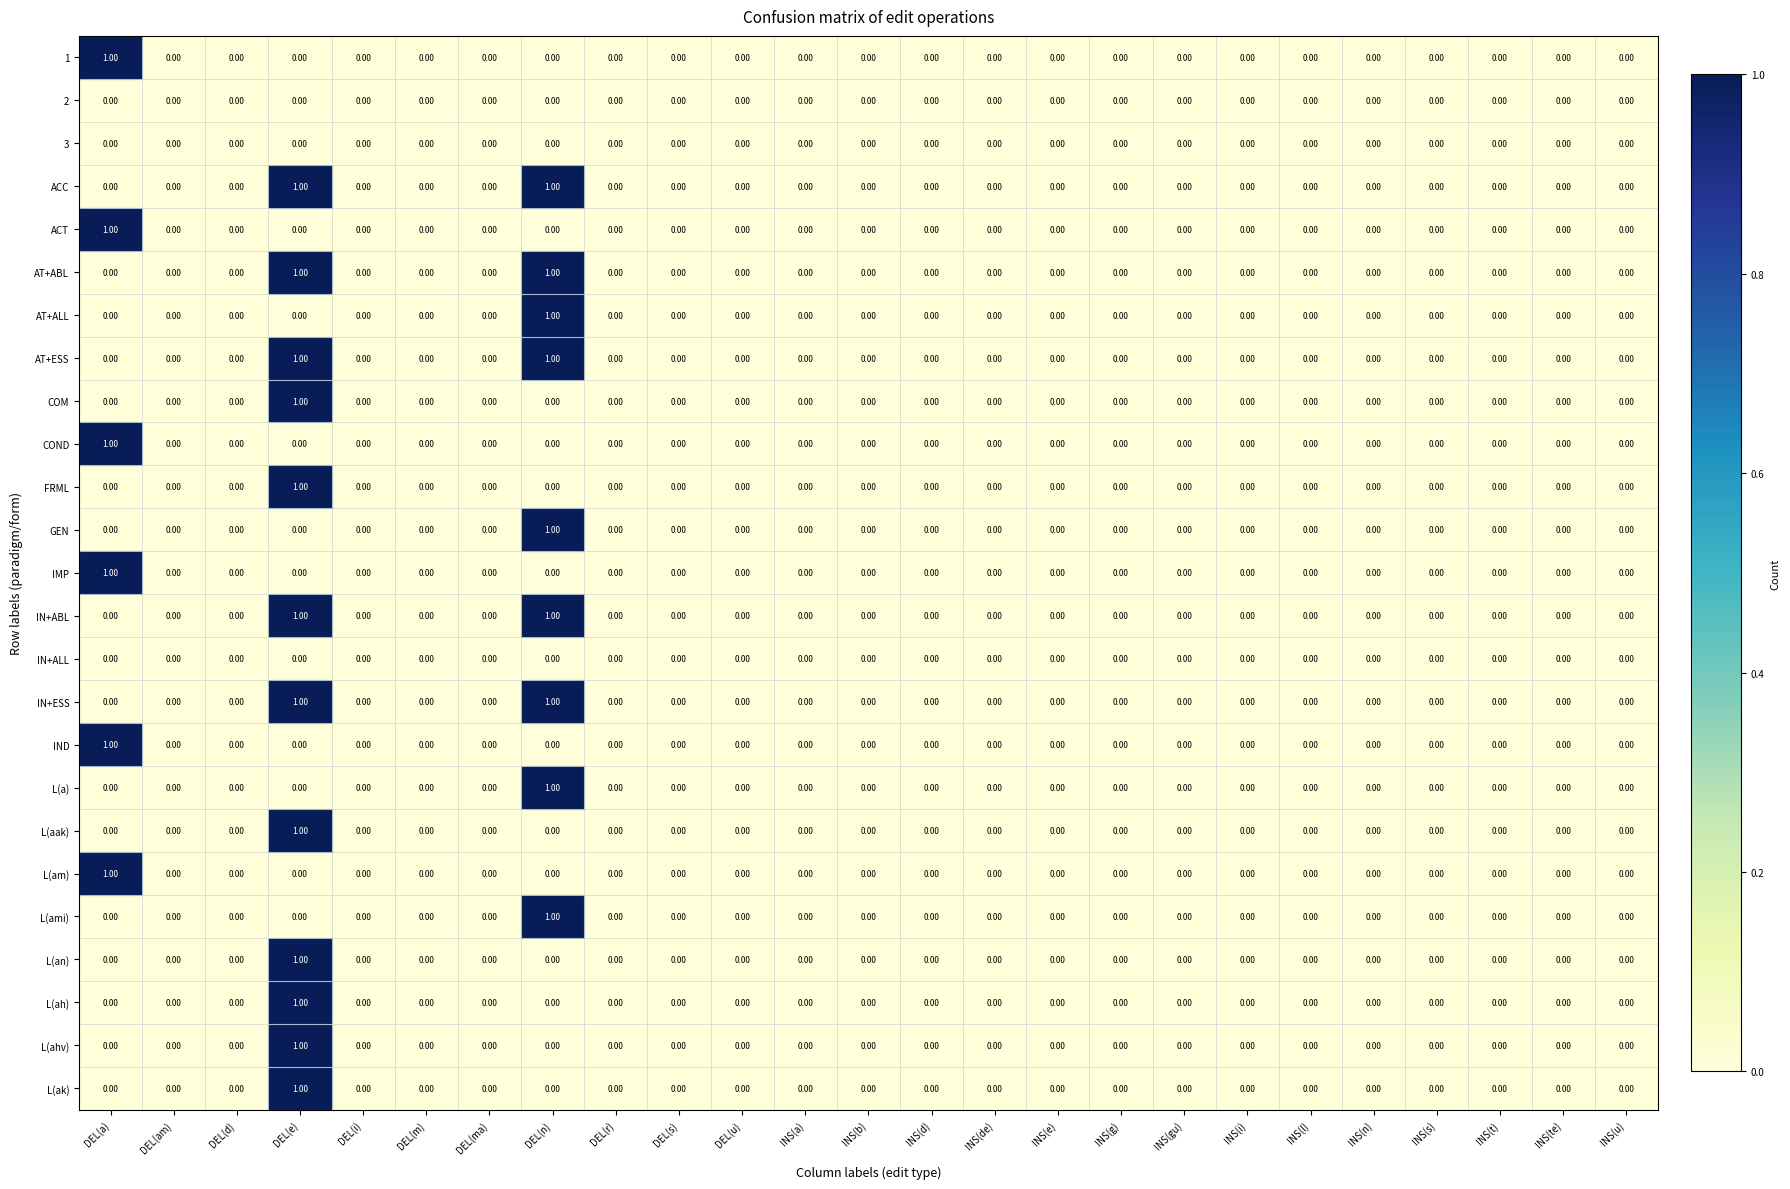

At which category is the sum across all series the highest?

DEL(e)